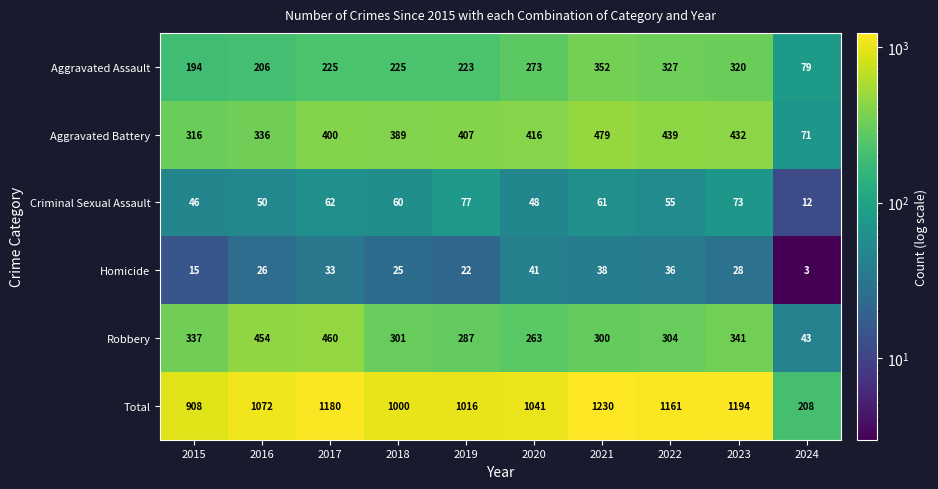

What is the difference between the second highest and minimum values in the Total series?

986